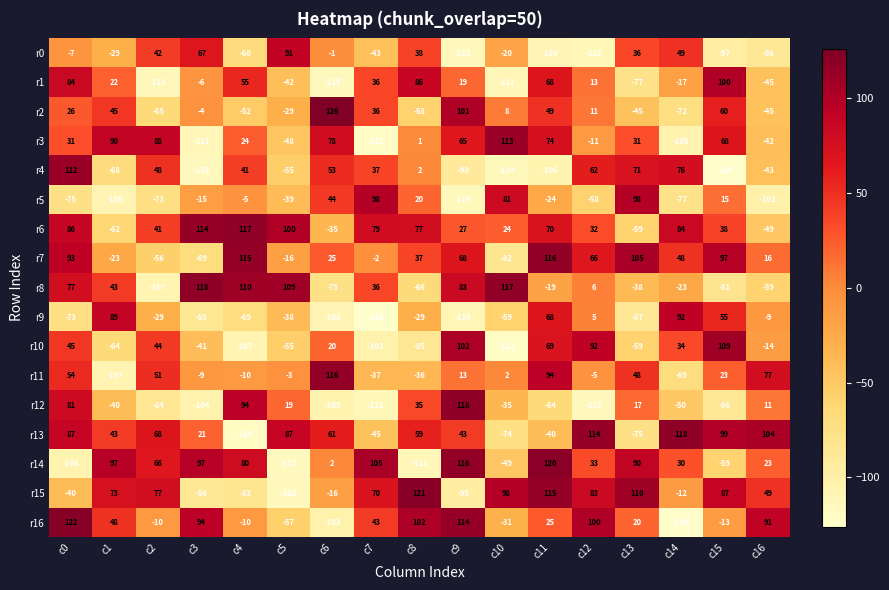

What is the highest value of the r6 series?

117